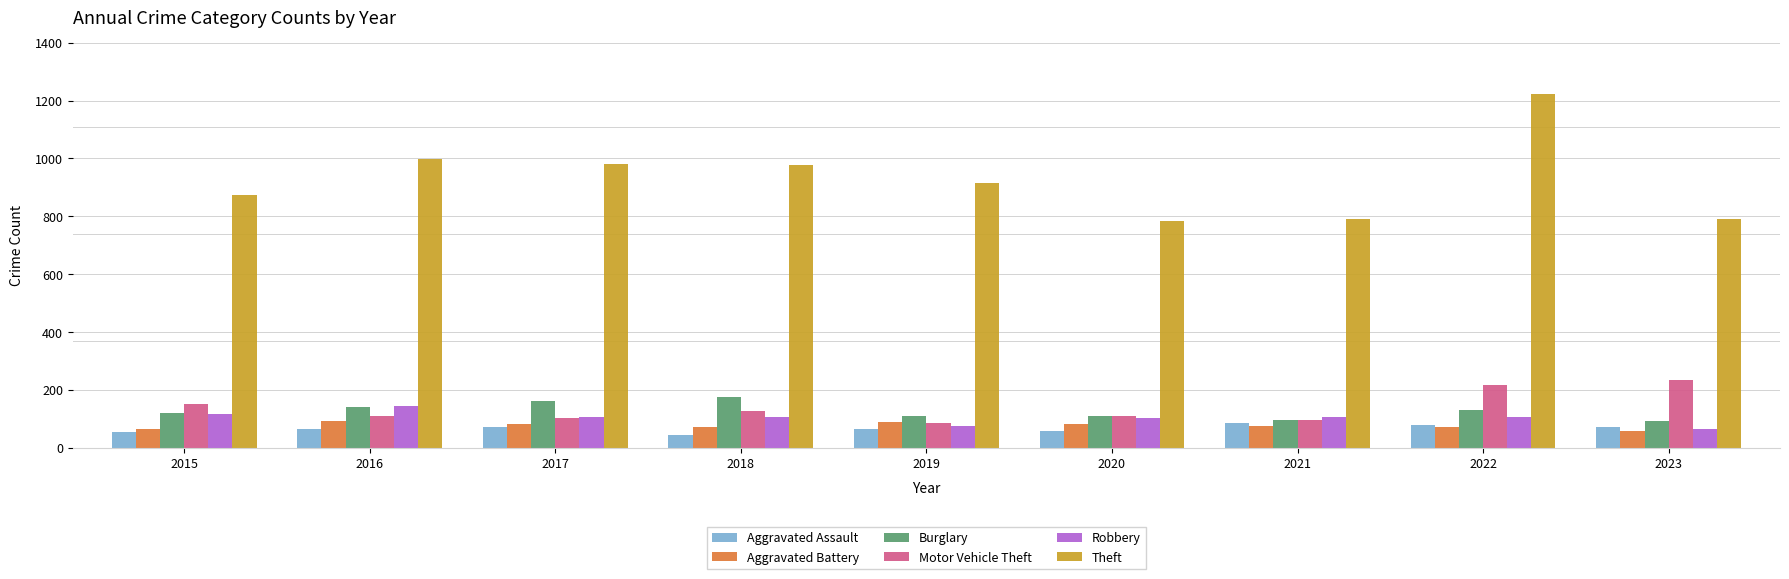

What is the lowest value of the Aggravated Assault series?

43